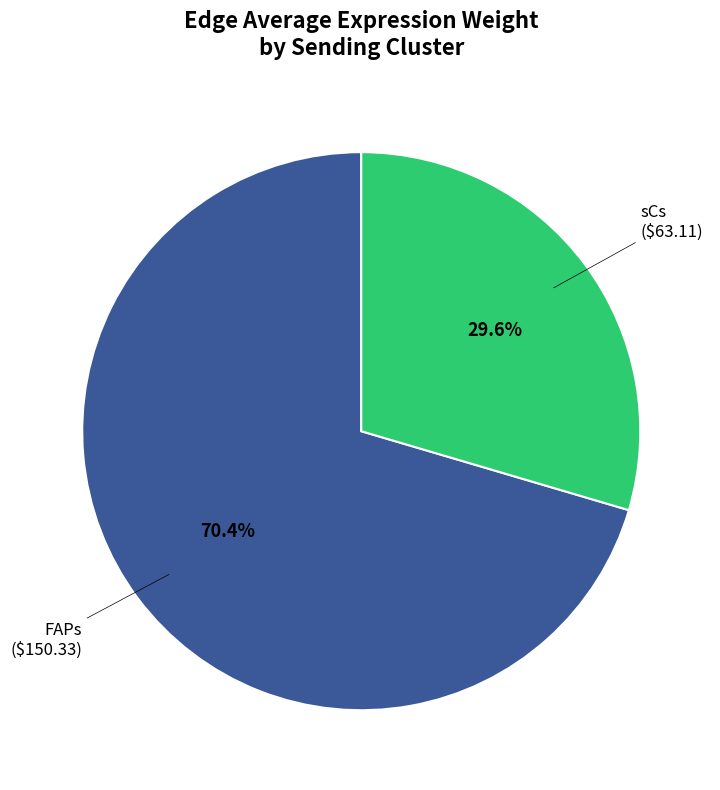

Rank the categories by value from lowest to highest.

sCs, FAPs